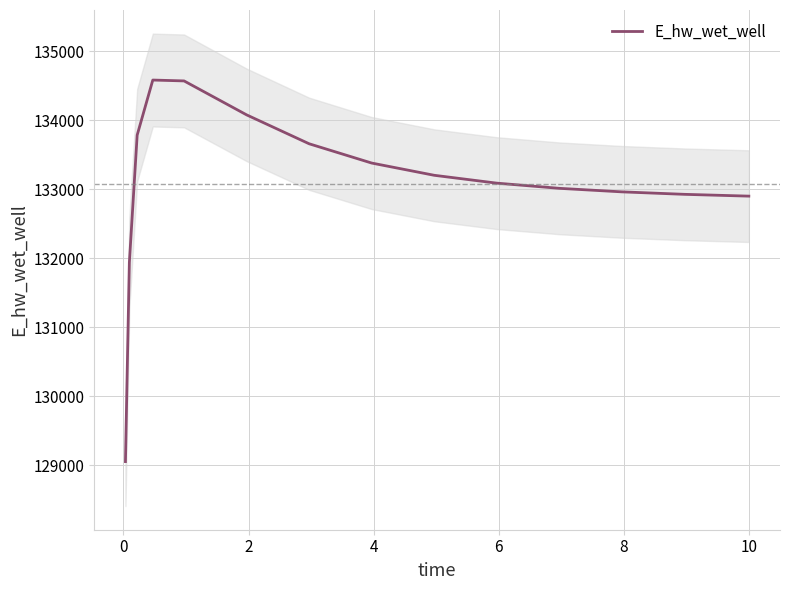

What is the minimum value for E_hw_wet_well?

129054.1